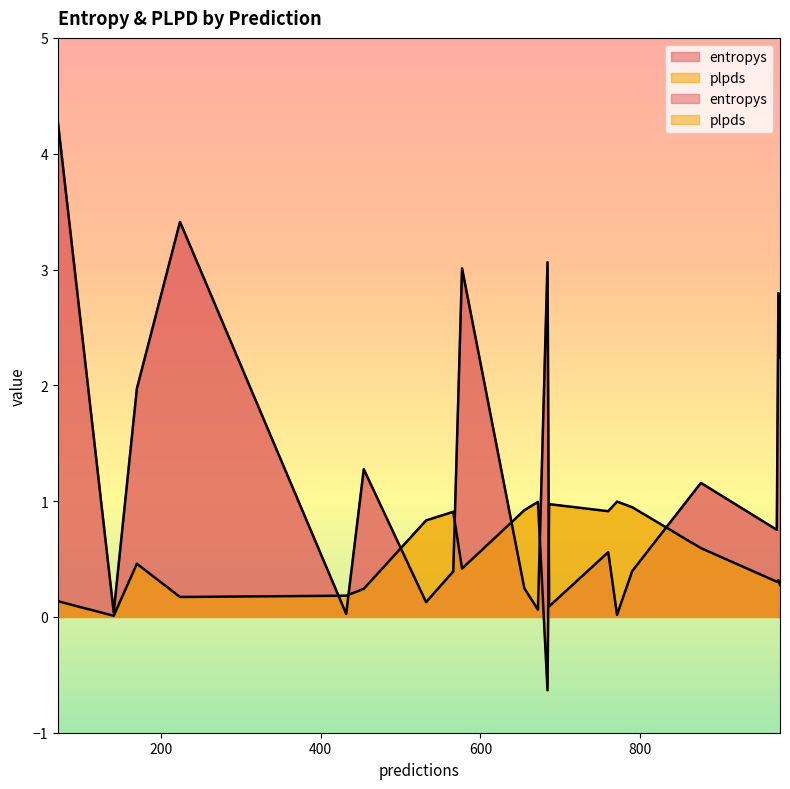

The plpds series shows 0.1 at 975. True or false?

False